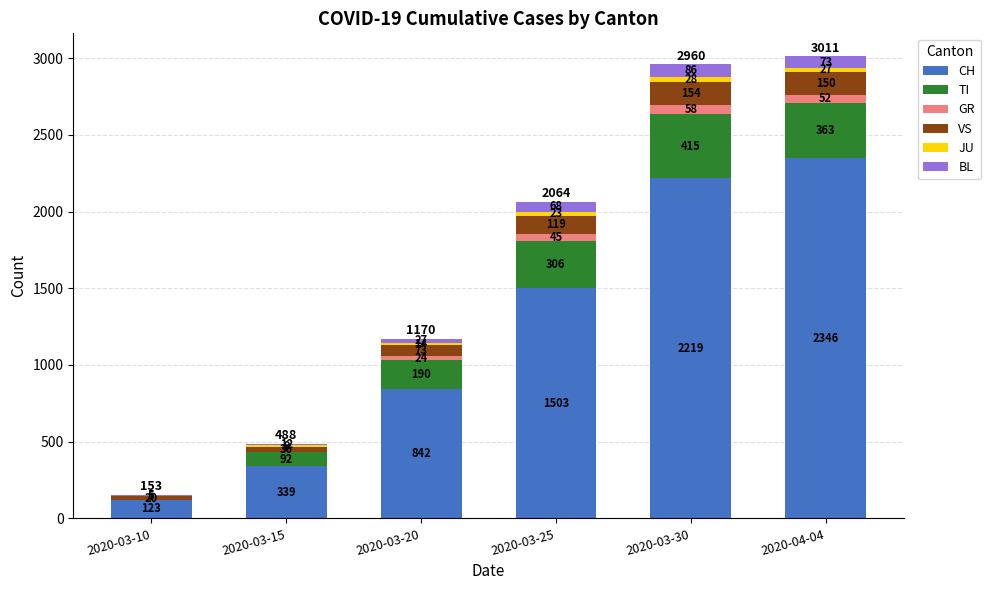

What is the total value across all series at 2020-04-04?

3011